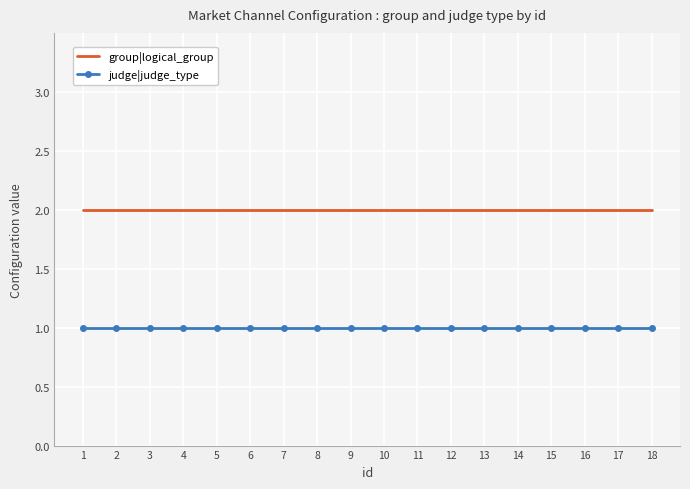

How many distinct data groups are displayed?

2